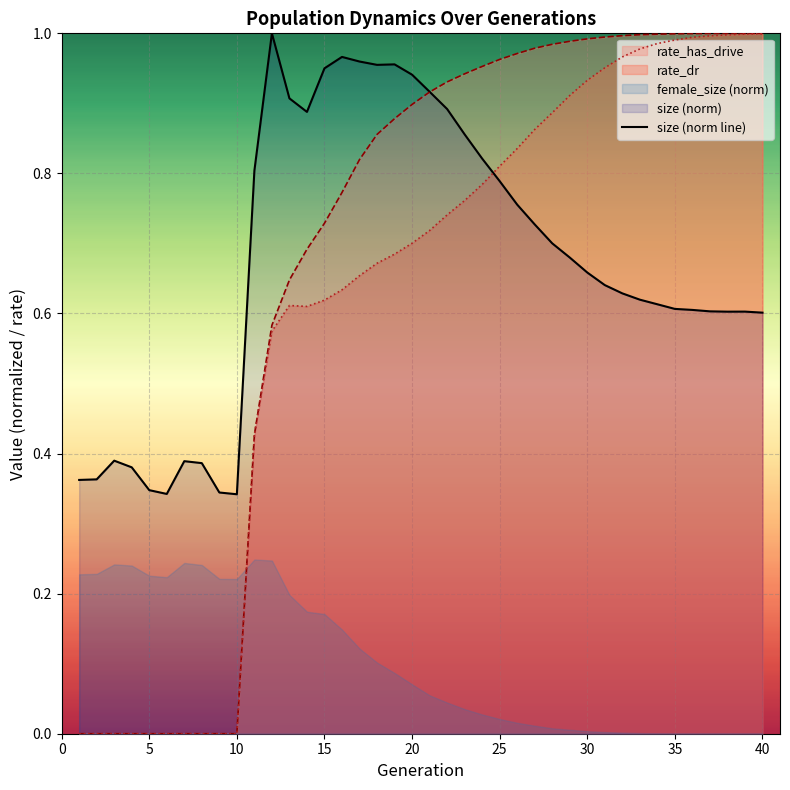

How many lines are shown in the chart?

1